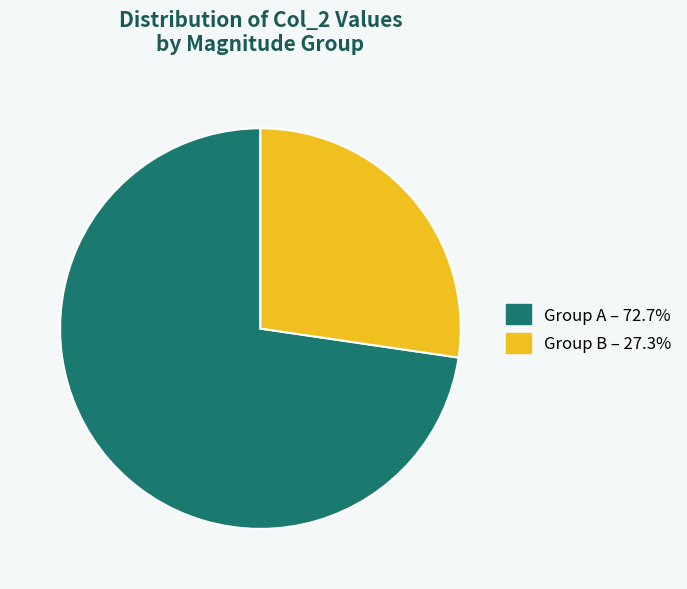

What is the ratio of the value at Group A – 72.7% to the value at Group B – 27.3%?

2.7